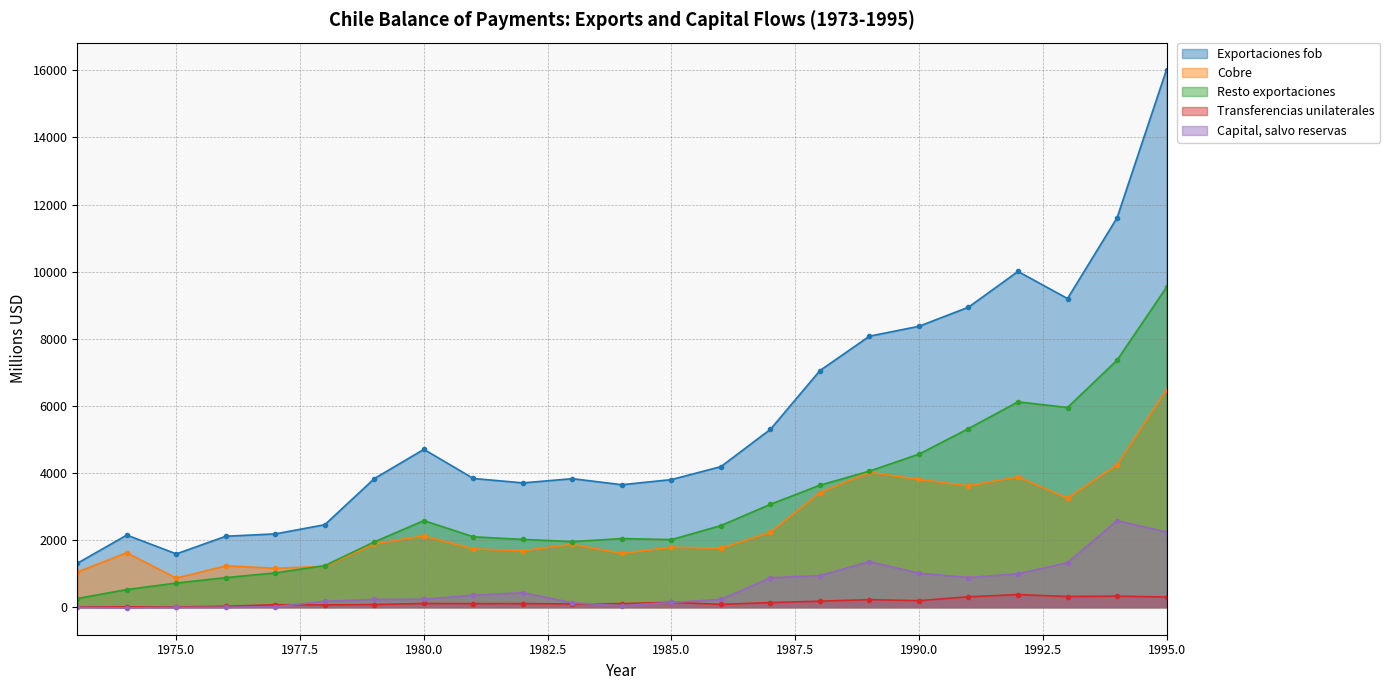

What are all the series names shown in the legend?

Exportaciones fob, Cobre, Resto exportaciones, Transferencias unilaterales, Capital, salvo reservas